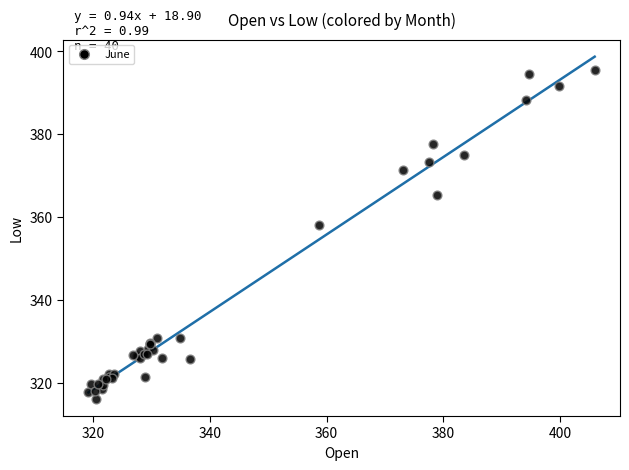

What Y value in the scatter plot is closest to 355?

358.1